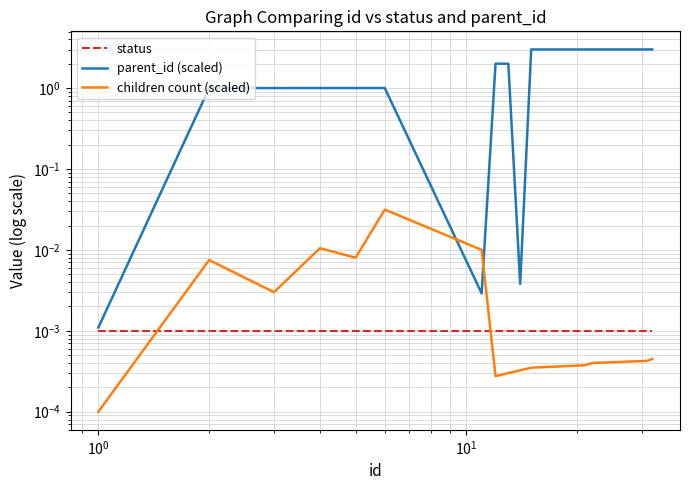

Is it true that parent_id (scaled) equals 0.8 at 7?

False